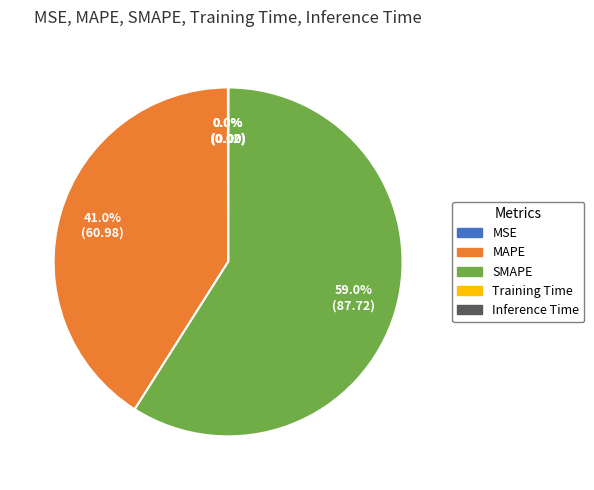

What is the largest slice in the pie chart?

SMAPE